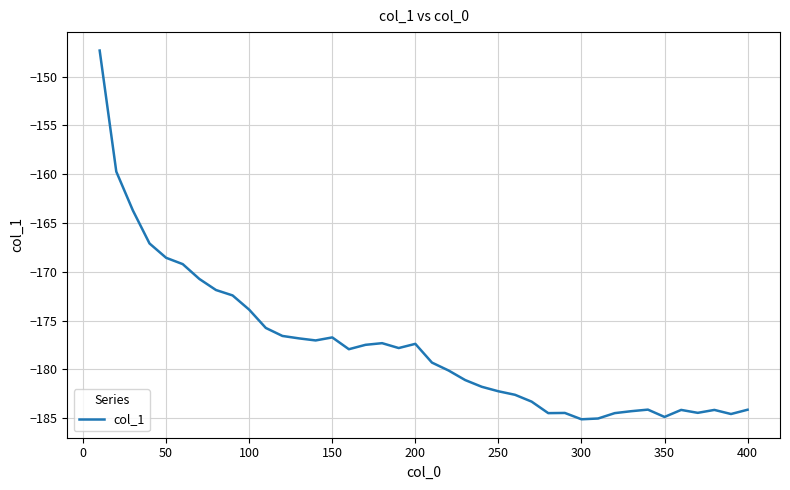

What is the difference between the maximum and minimum values?

37.8